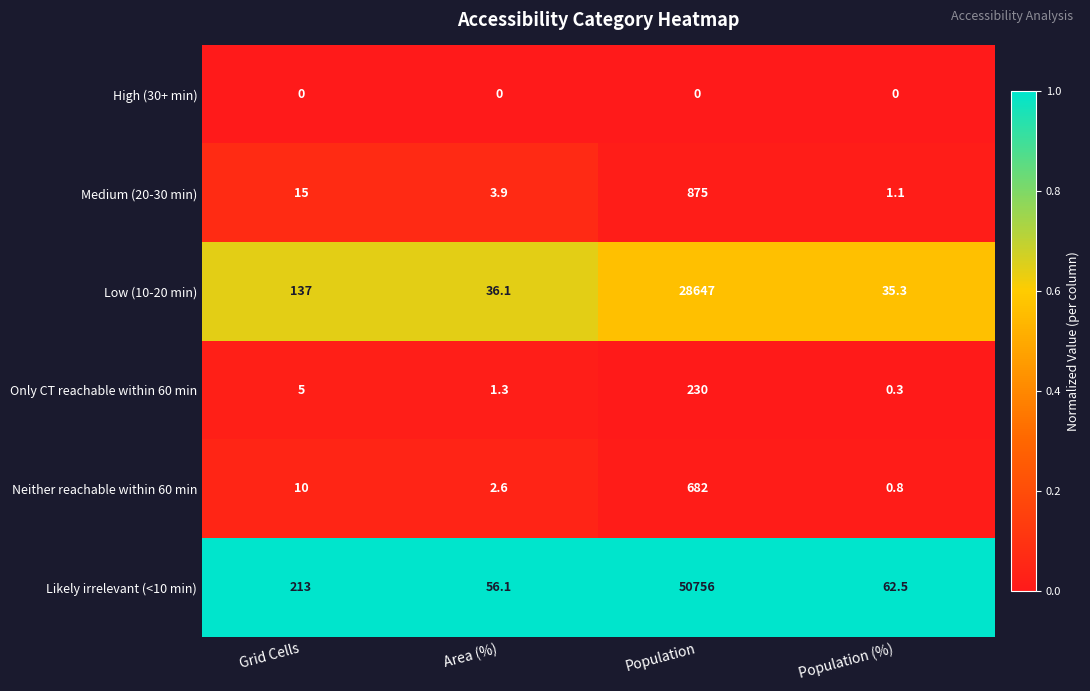

What is the highest value of the Medium (20-30 min) series?

875.0